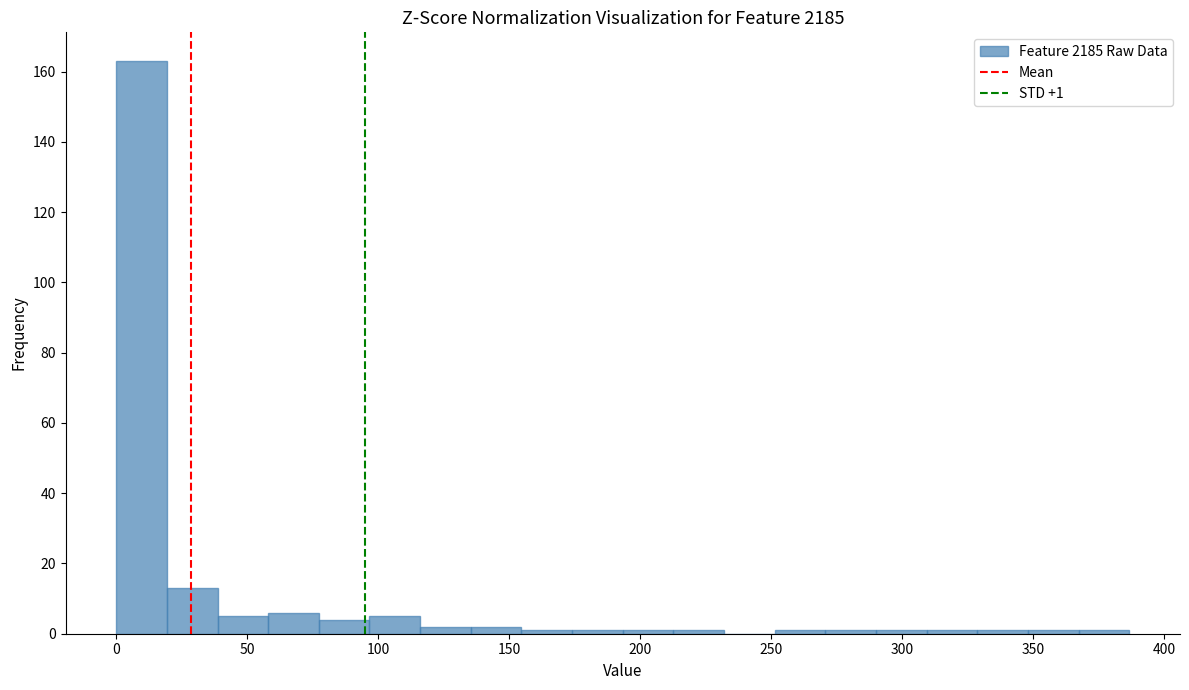

Read against the x-axis, roughly where is the centre of the tallest bar?

10